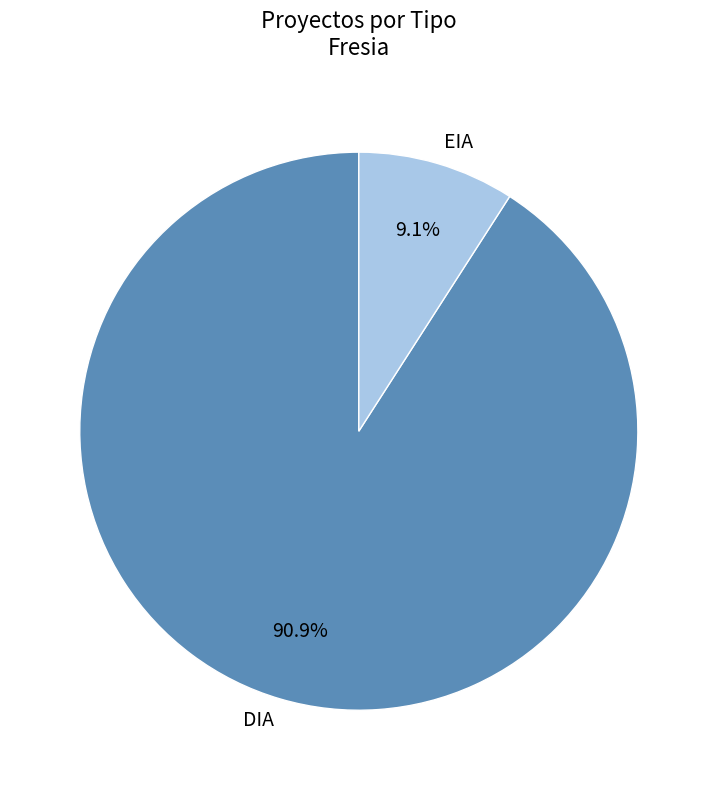

Which category has the biggest portion of the pie?

DIA